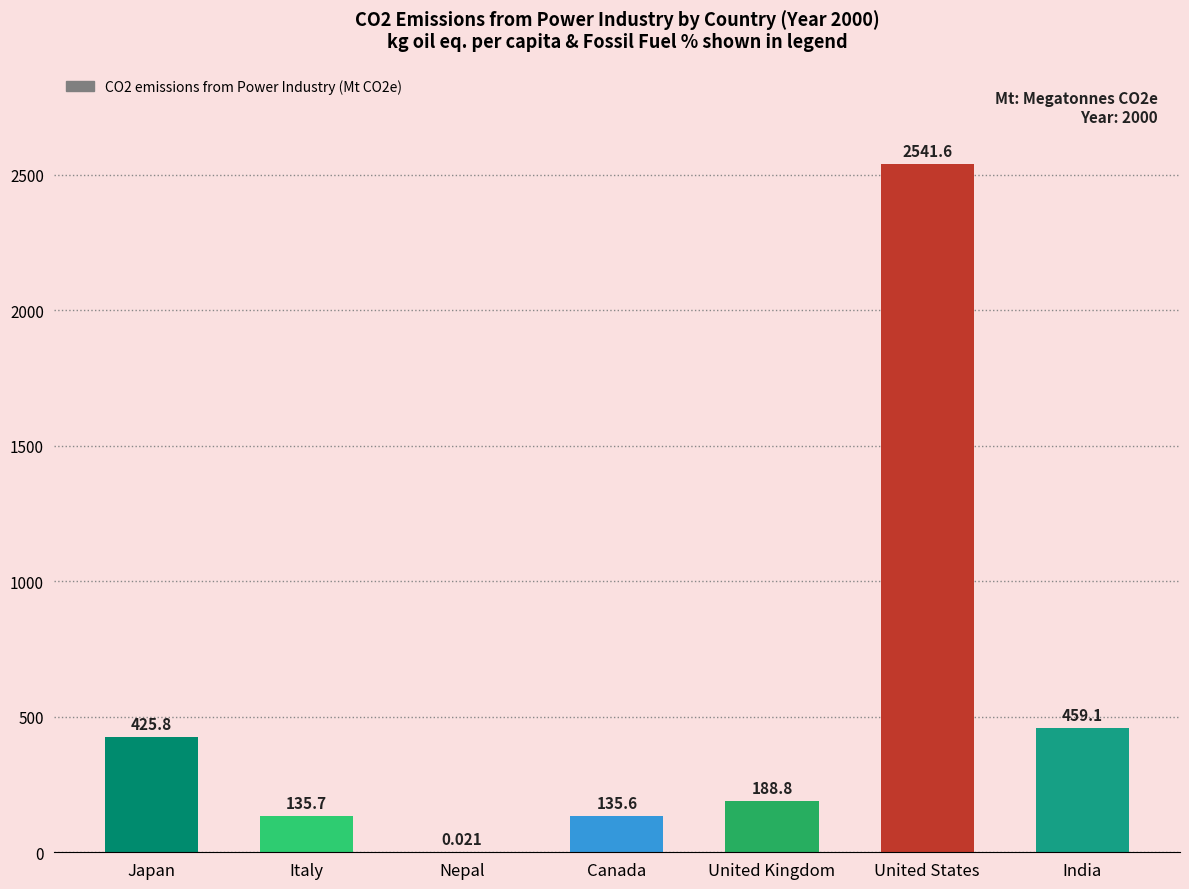

Which label corresponds to the largest value in the chart?

United States